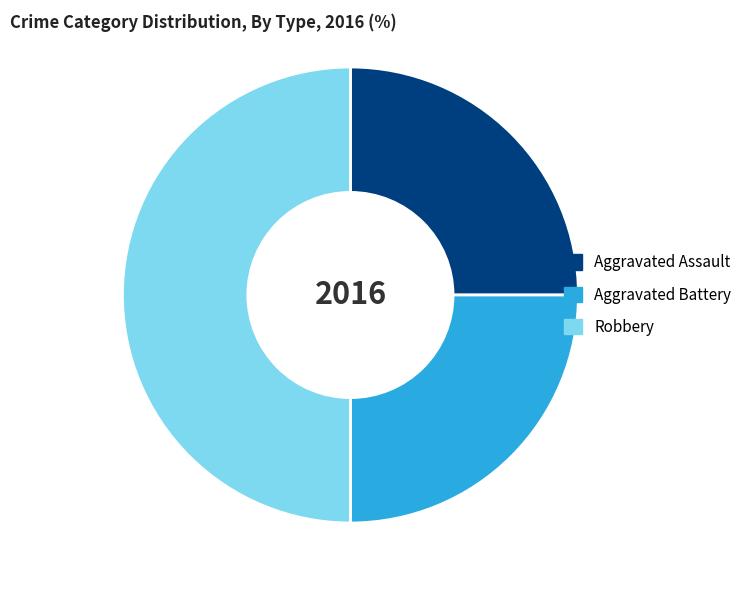

Combined, do Robbery and Aggravated Assault account for over 50%?

Yes